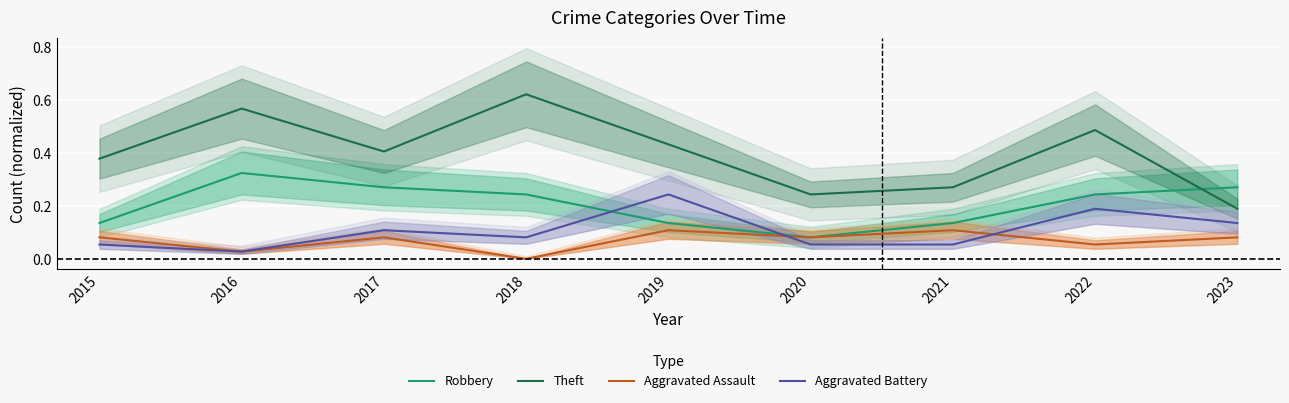

At which label does Theft reach its minimum?

2023